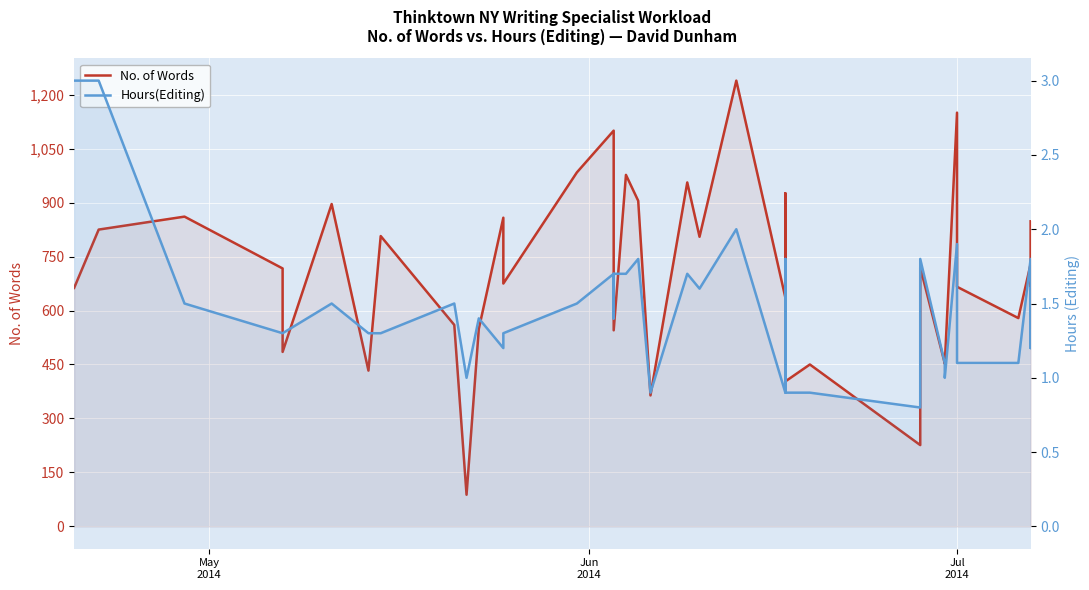

True or false: Hours(Editing) and No. of Words cross at least once.

False